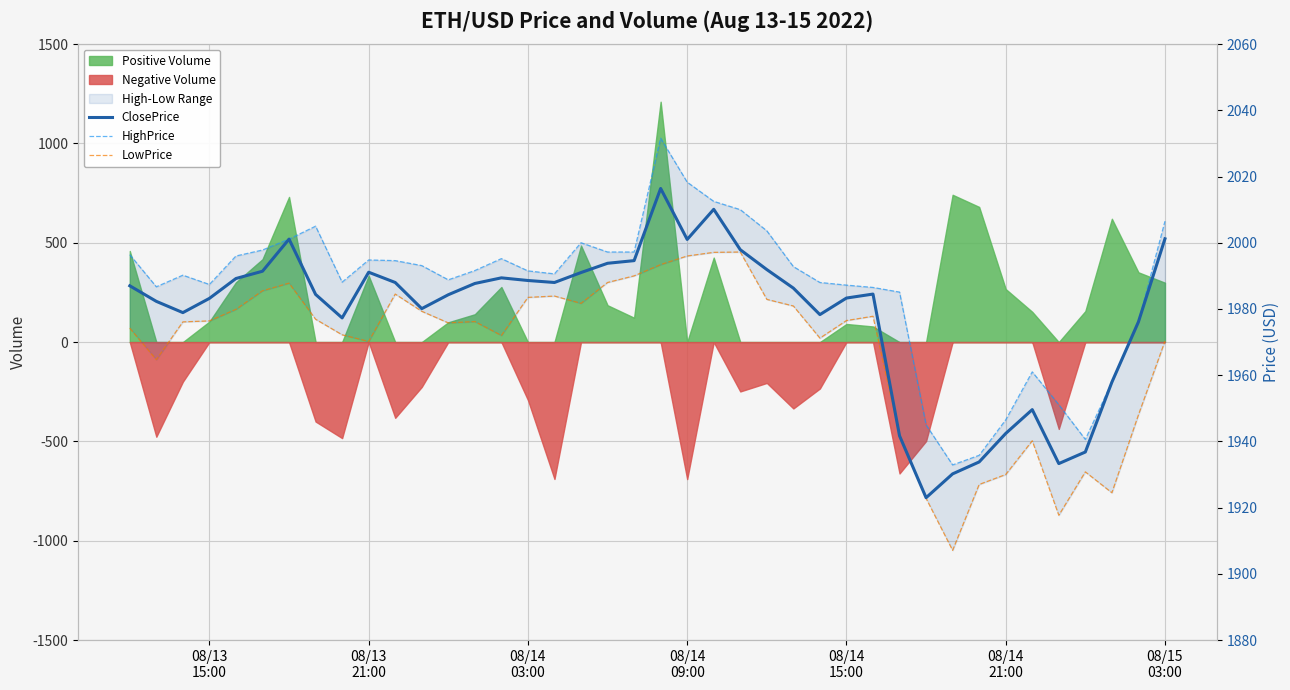

Where is the first local minimum for LowPrice?

08/13
21:00